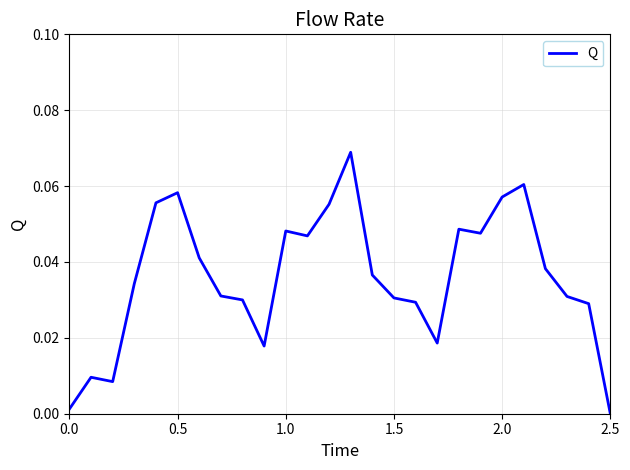

Does the chart display data point markers on the line(s)?

No